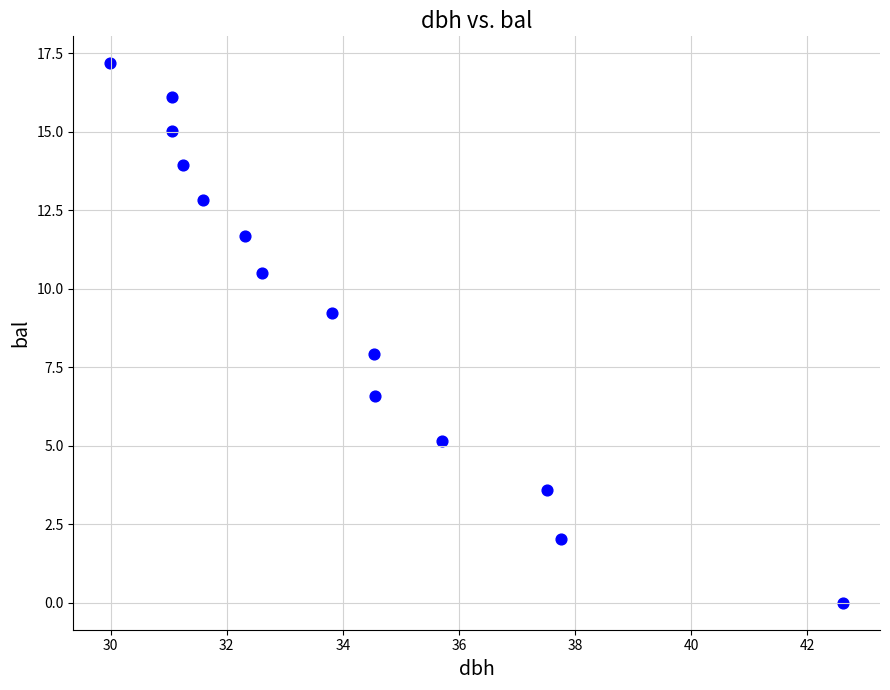

What is the range of X values (max minus min)?

12.6